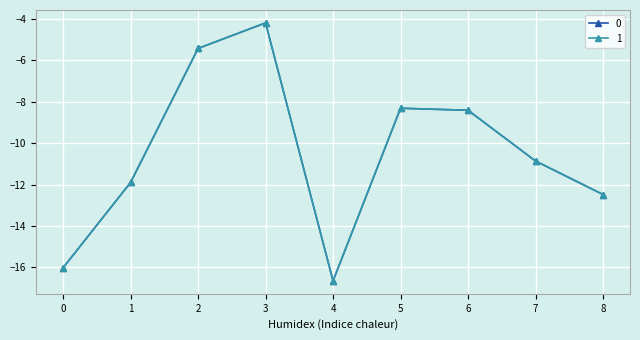

The value of 1 at 8 is -19.7. True or false?

False